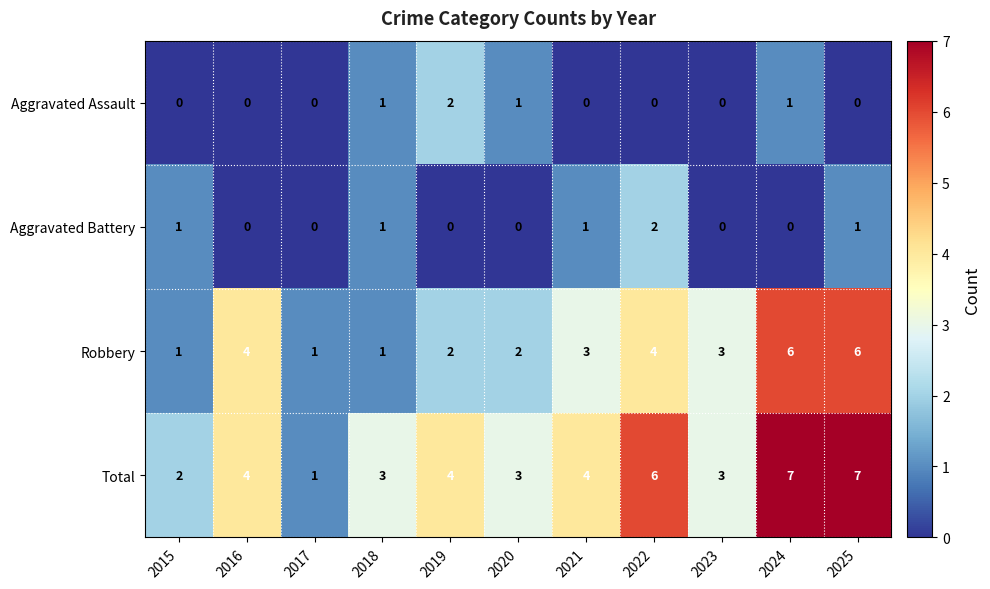

Which series has the widest spread of values?

Total